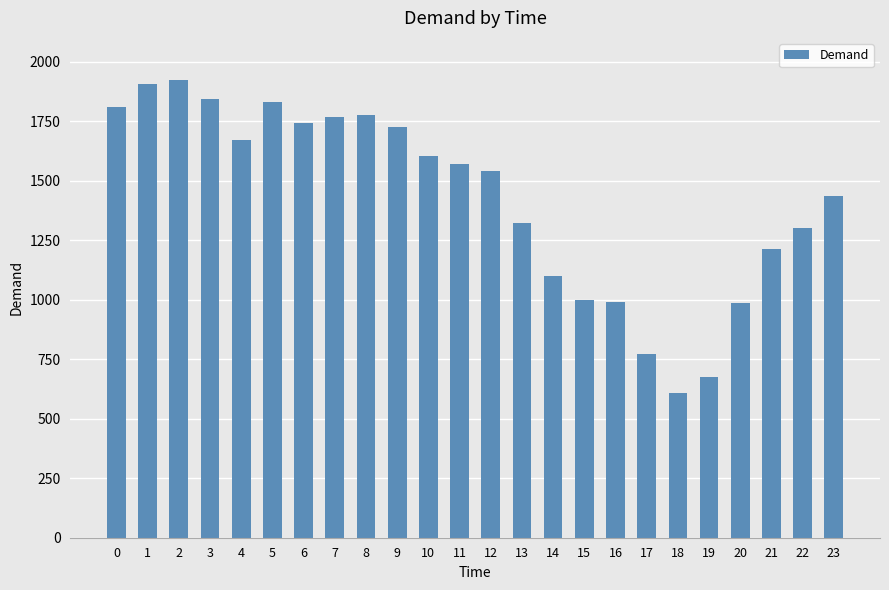

True or false: the data shows 1397 at 16.

False